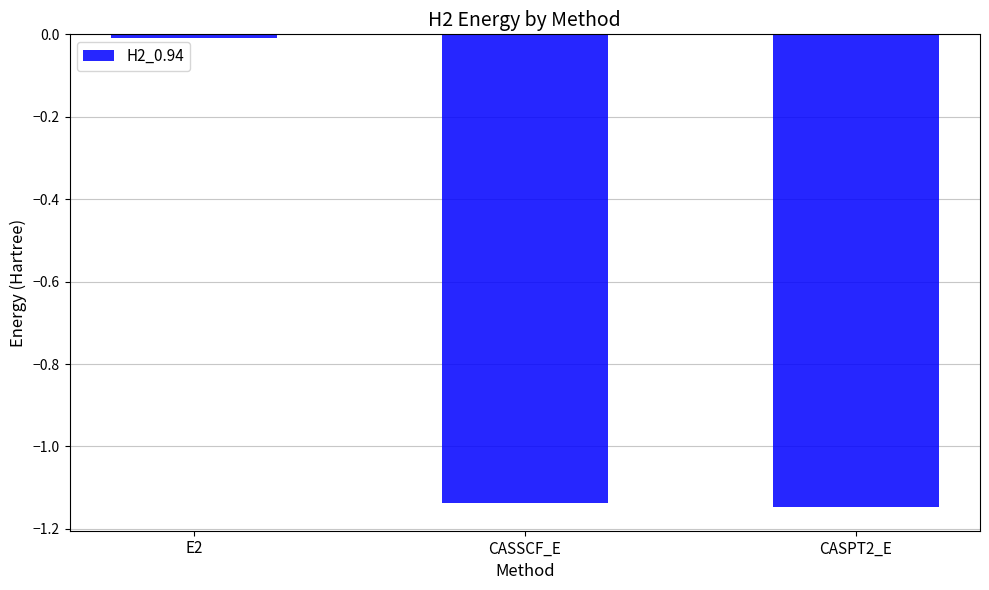

Count the number of categories in the chart.

3